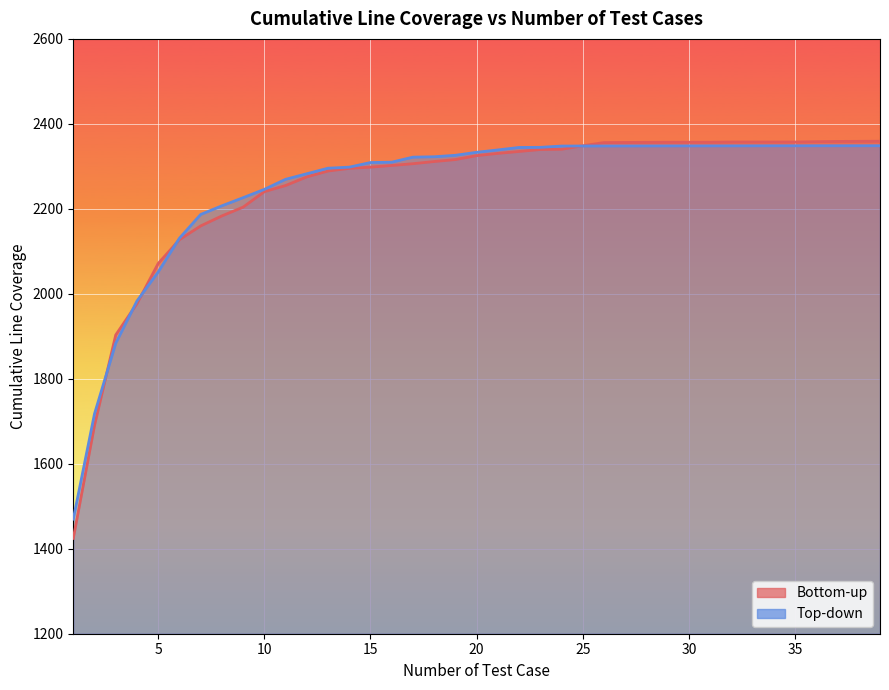

What is the difference between the second highest and minimum values in the Top-down series?

878.8